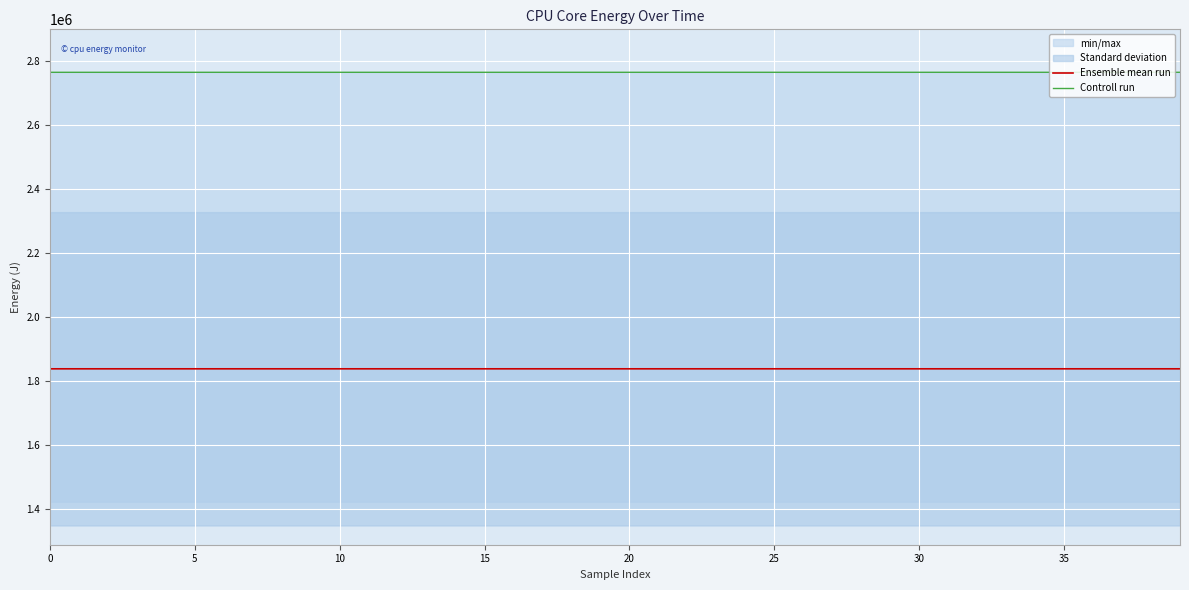

What is the minimum value for Ensemble mean run?

1839003.0